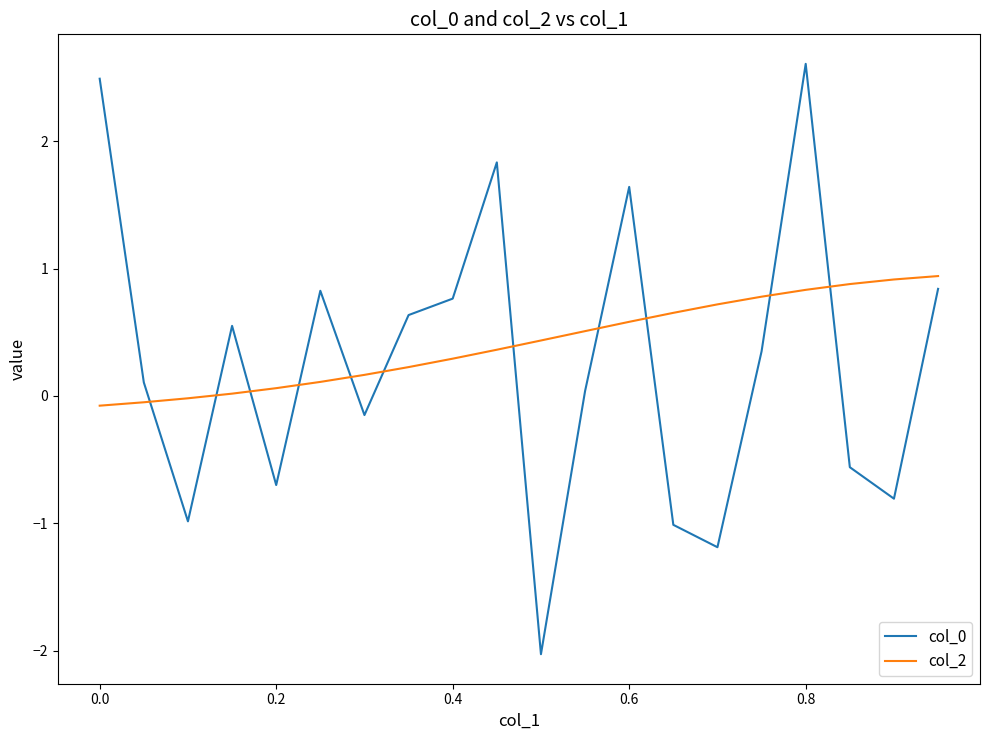

What is the minimum value for col_0?

-2.0